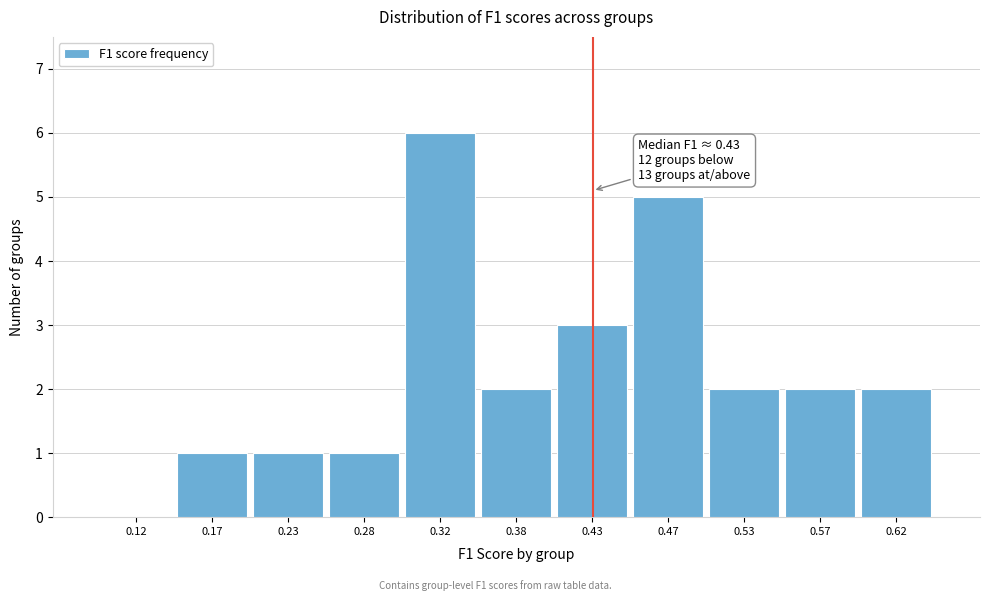

Which range on the x-axis has the tallest bar?

0.30 to 0.35